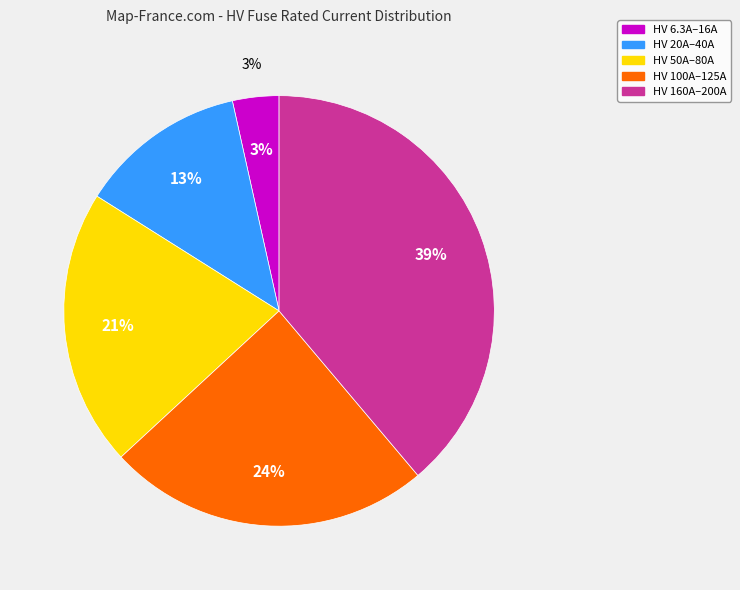

Does HV 10A represent more than half of the total?

No